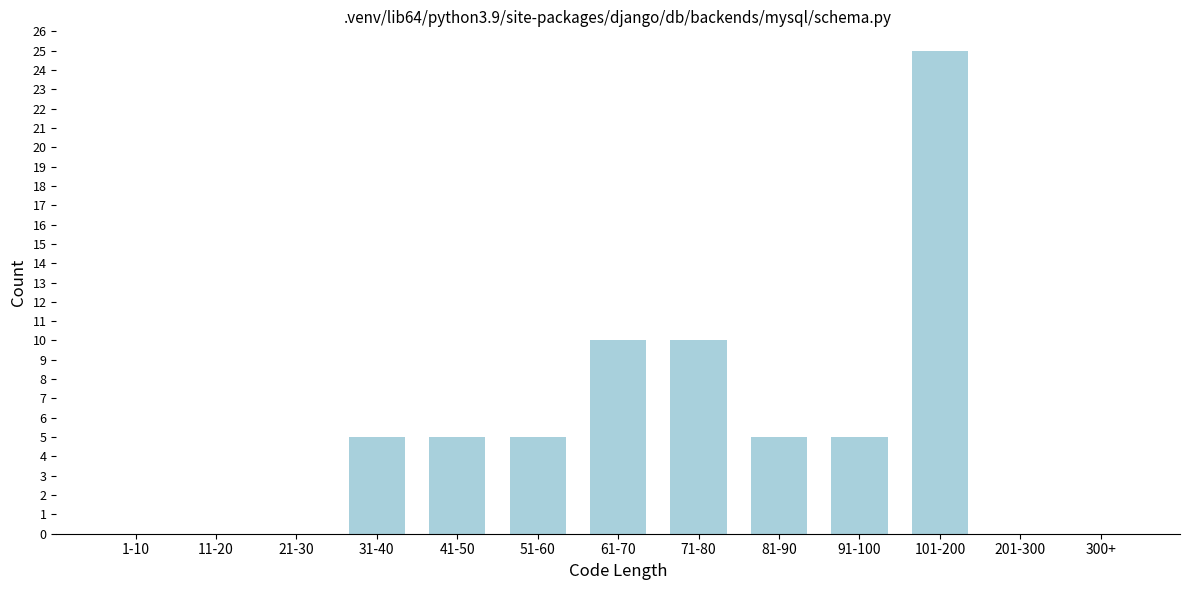

Reading left to right, what are all the values shown in this chart?

1-10=0	11-20=0	21-30=0	31-40=5	41-50=5	51-60=5	61-70=10	71-80=10	81-90=5	91-100=5	101-200=25	201-300=0	300+=0